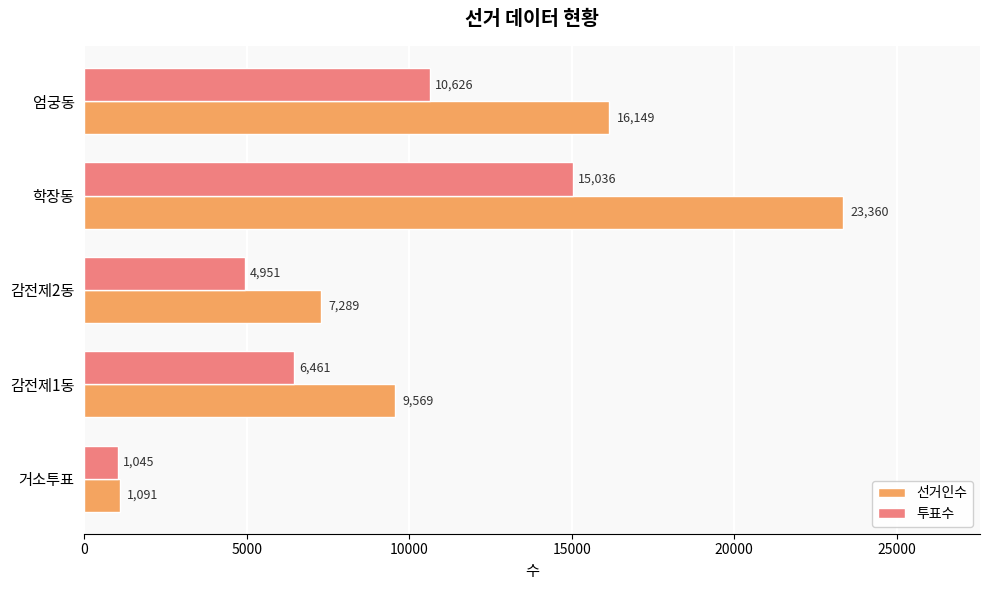

What is the lowest value of the 투표수 series?

1045